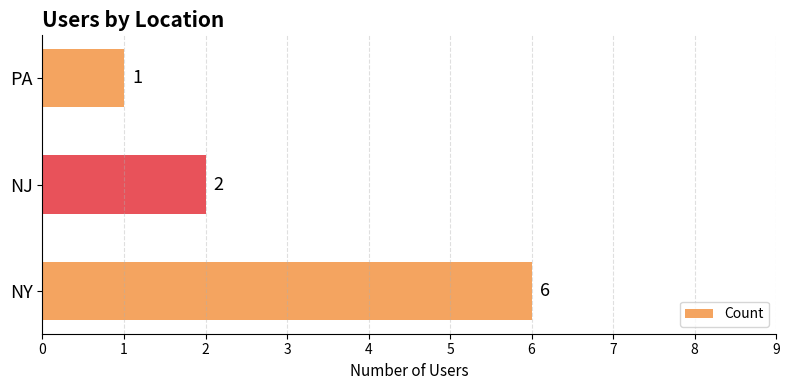

True or false: the data shows 3 at NJ.

False